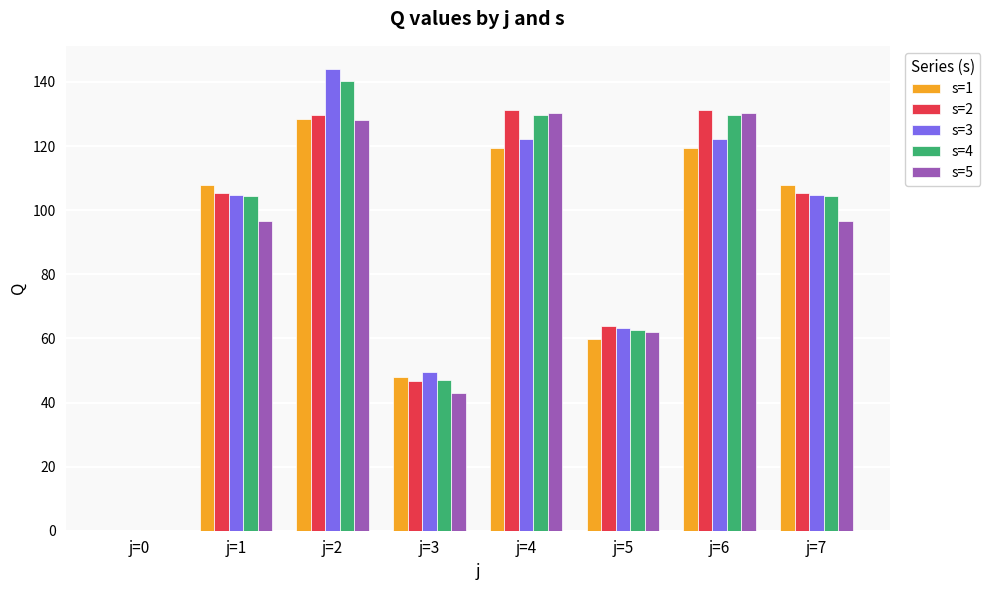

Is it true that s=2 equals 30.7 at j=4?

False